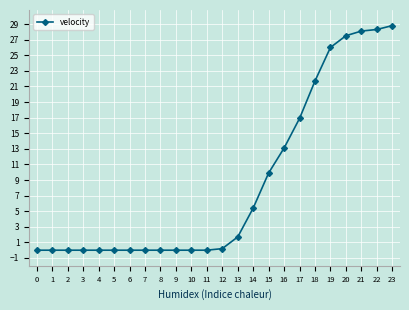

True or false: the data shows 0.0 at 3.

True